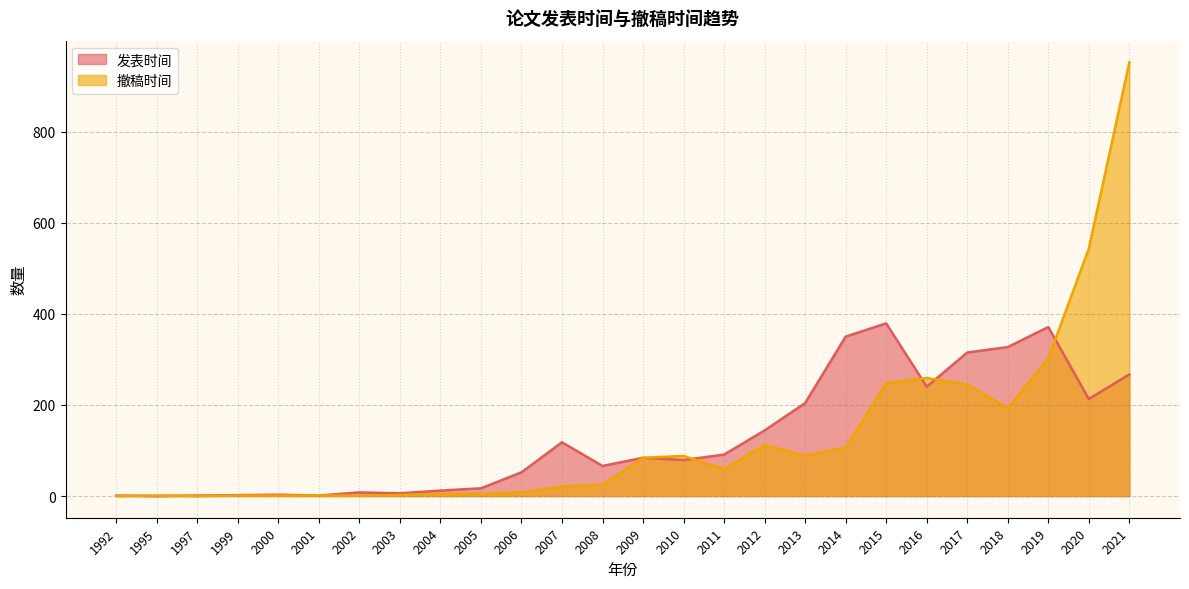

What value does the 撤稿时间 series have at 2012?

112